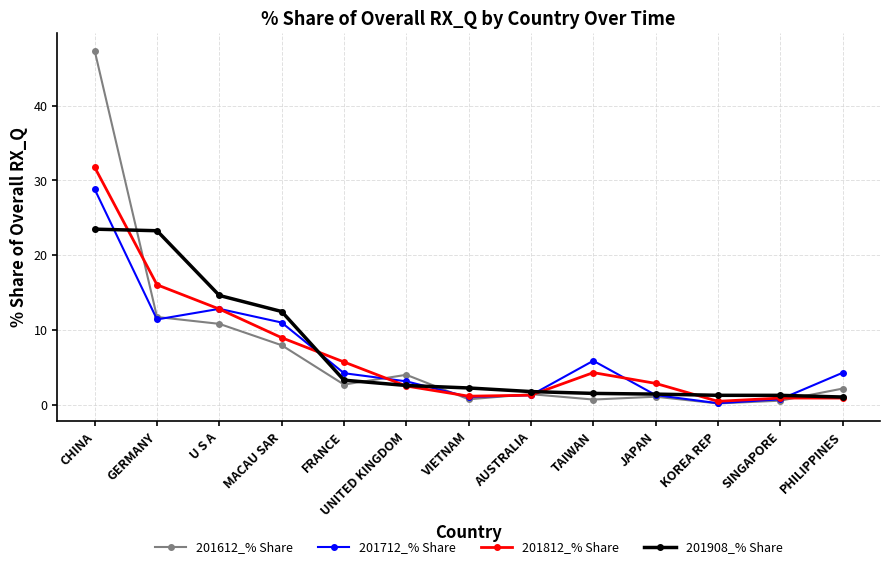

Where is the first local minimum for 201612_% Share?

FRANCE